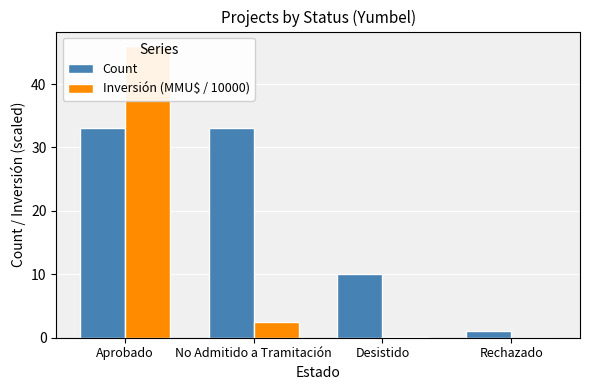

Which series has the largest total across all categories?

Count